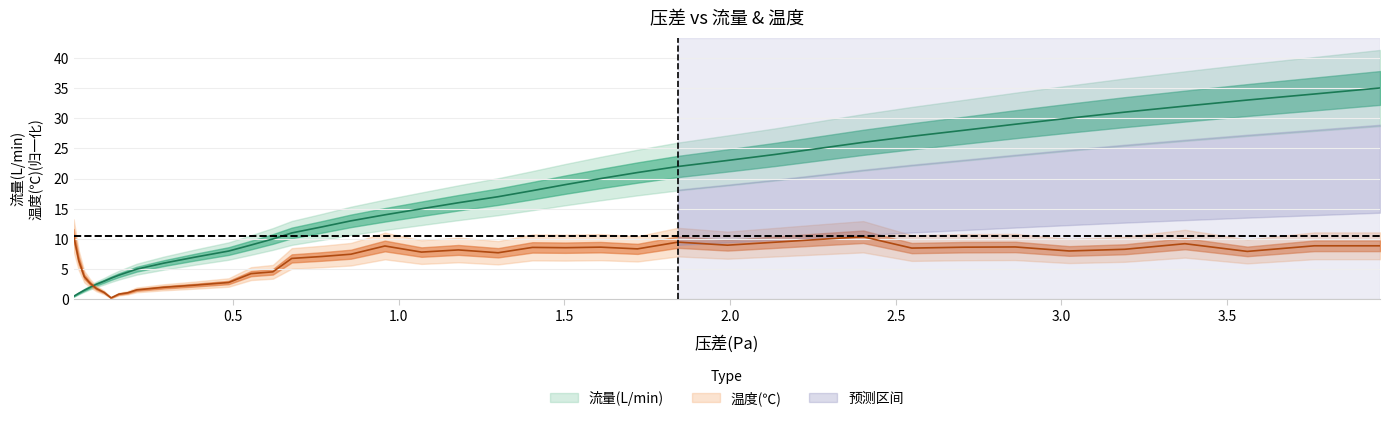

How many times do 温度(℃) and 流量(L/min) cross each other?

1